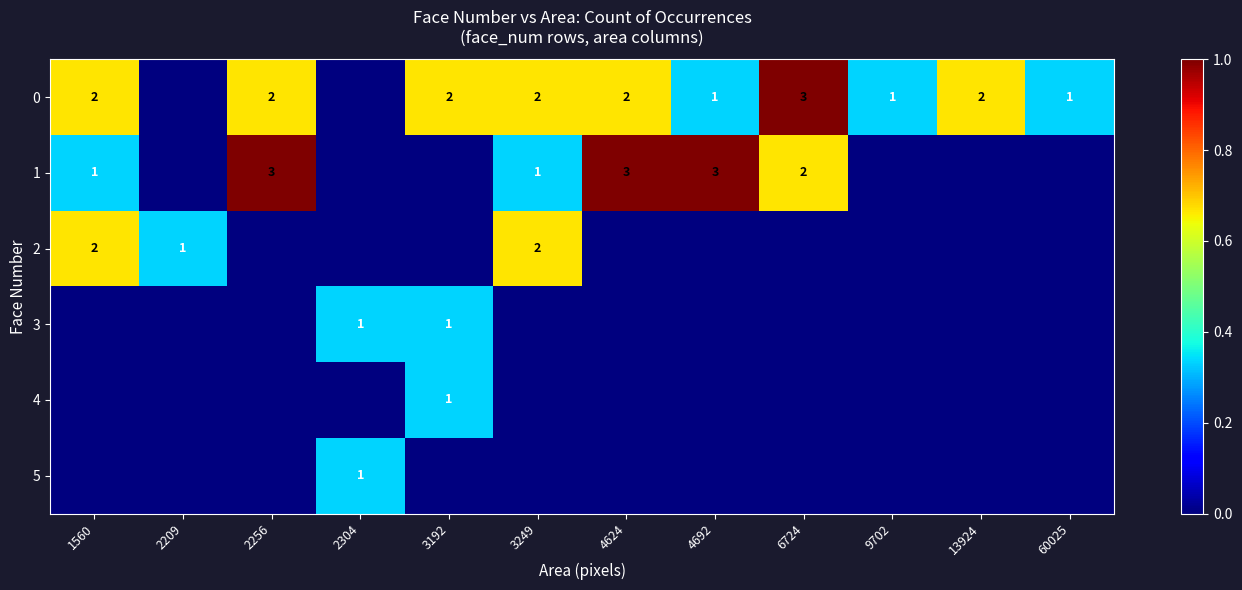

What is the spread (max minus min) of values at 13924?

0.7